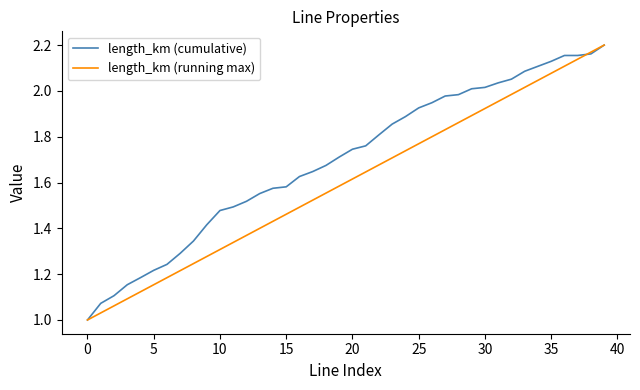

What are all the series names shown in the legend?

length_km (cumulative), length_km (running max)